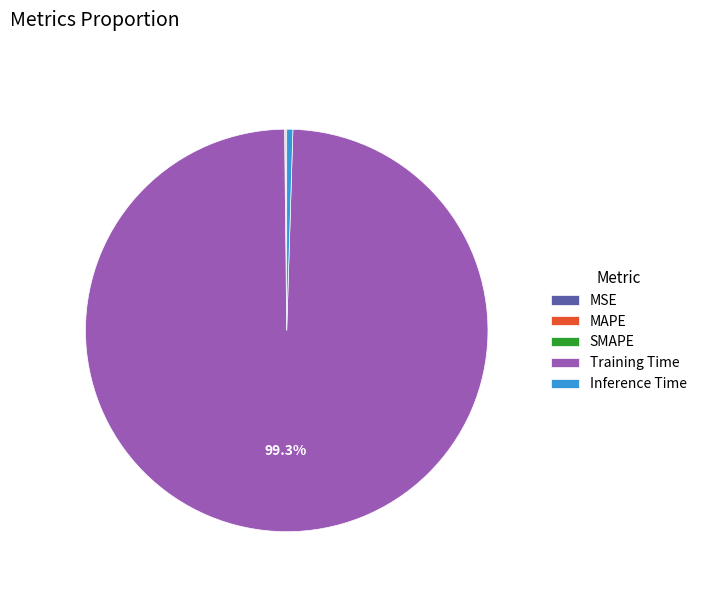

Combined, do Training Time and Inference Time account for over 50%?

Yes